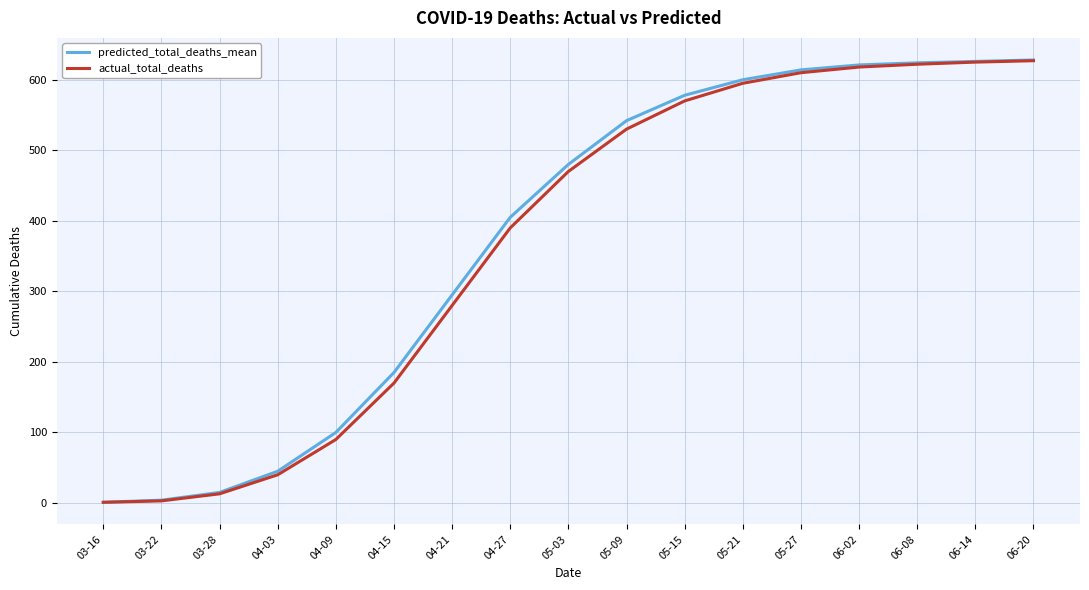

Is the value of predicted_total_deaths_mean at 06-20 greater than the value of actual_total_deaths at 04-09?

Yes